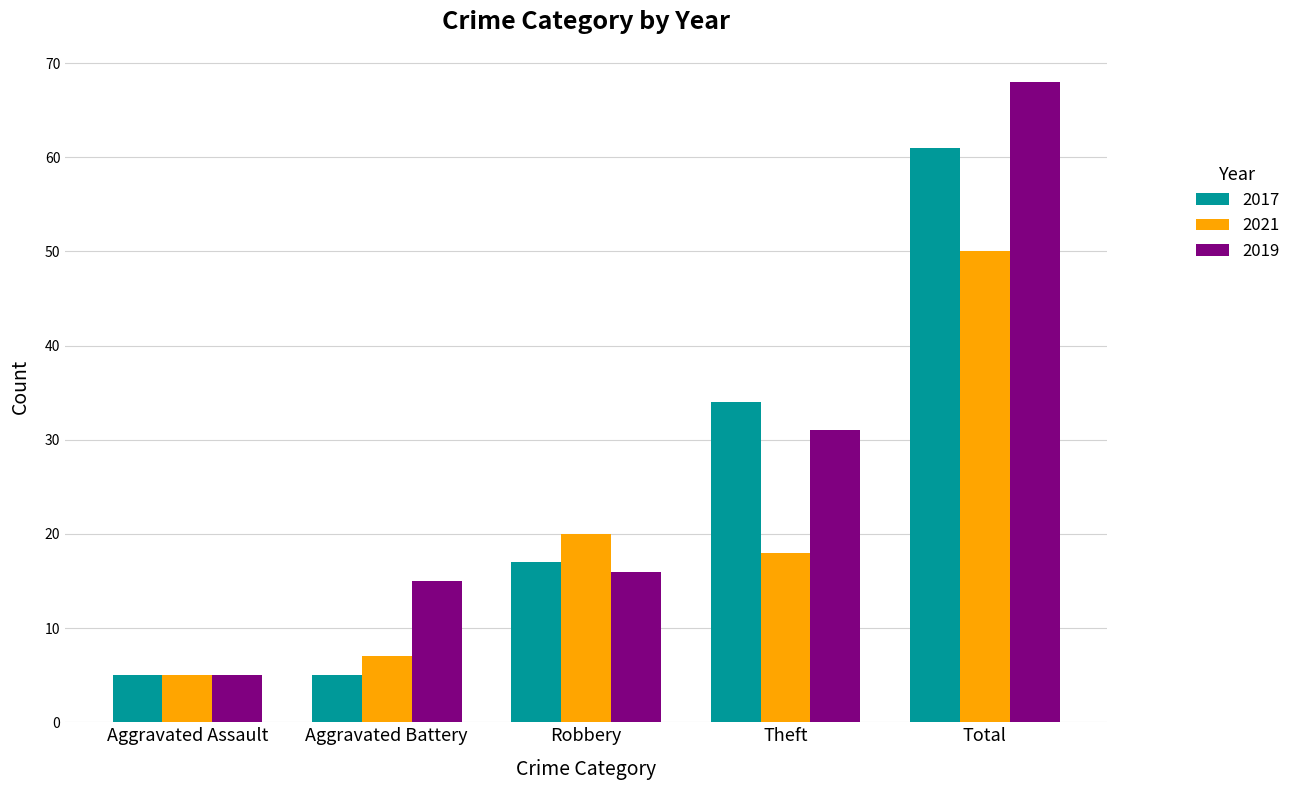

At how many categories does at least one series exceed 62?

1